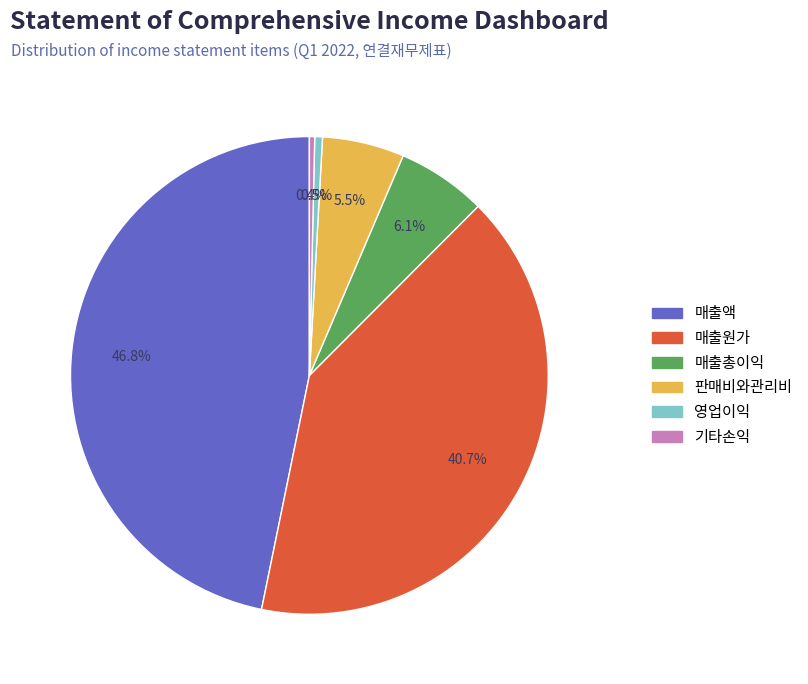

How many slices are in this pie chart?

6